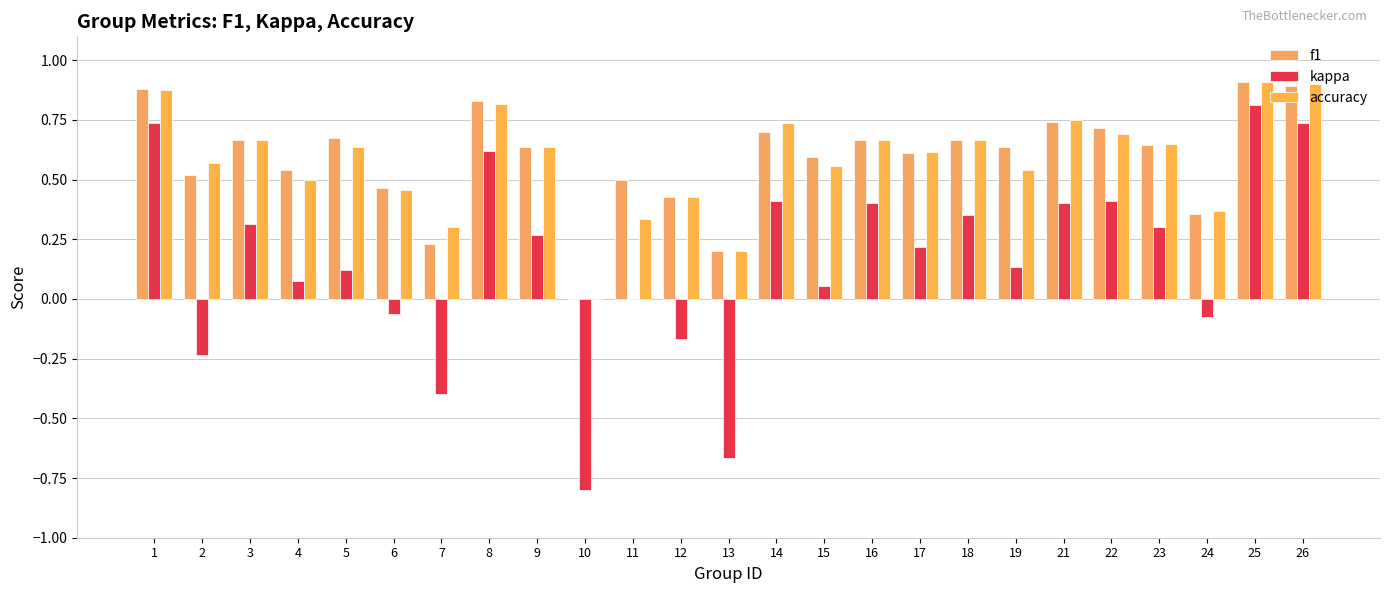

Is the value of f1 at 16 greater than the value of kappa at 1?

No